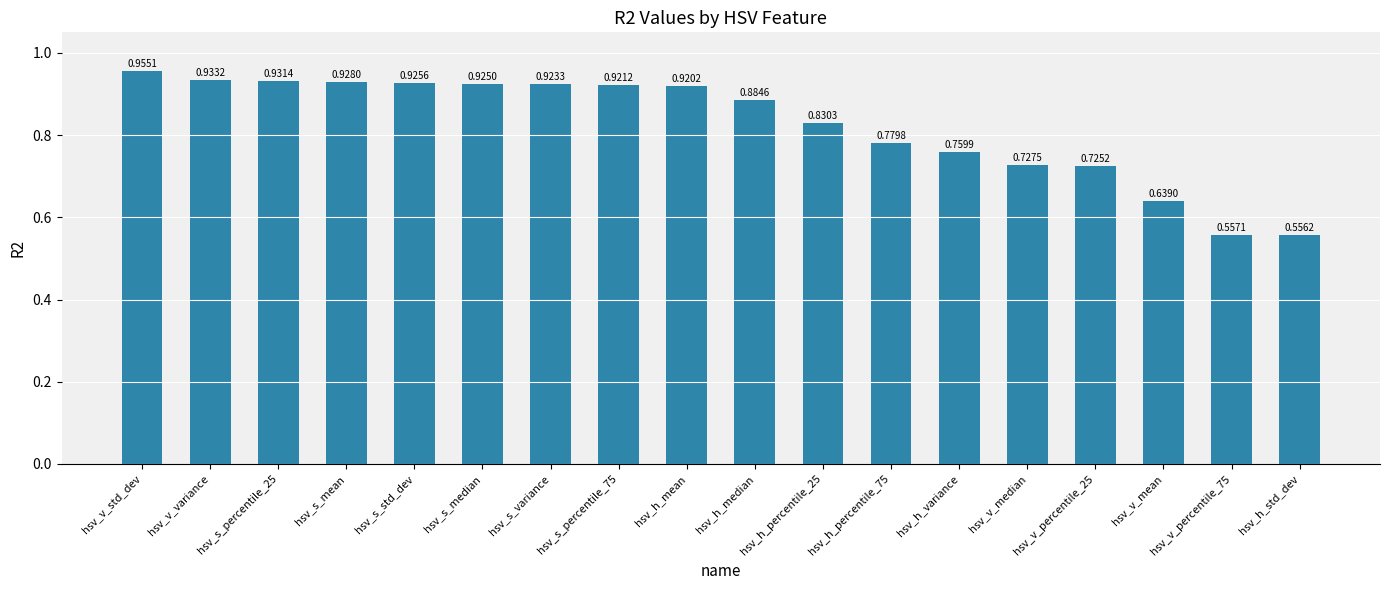

What is the change in value from hsv_h_median to hsv_v_percentile_75?

-0.3